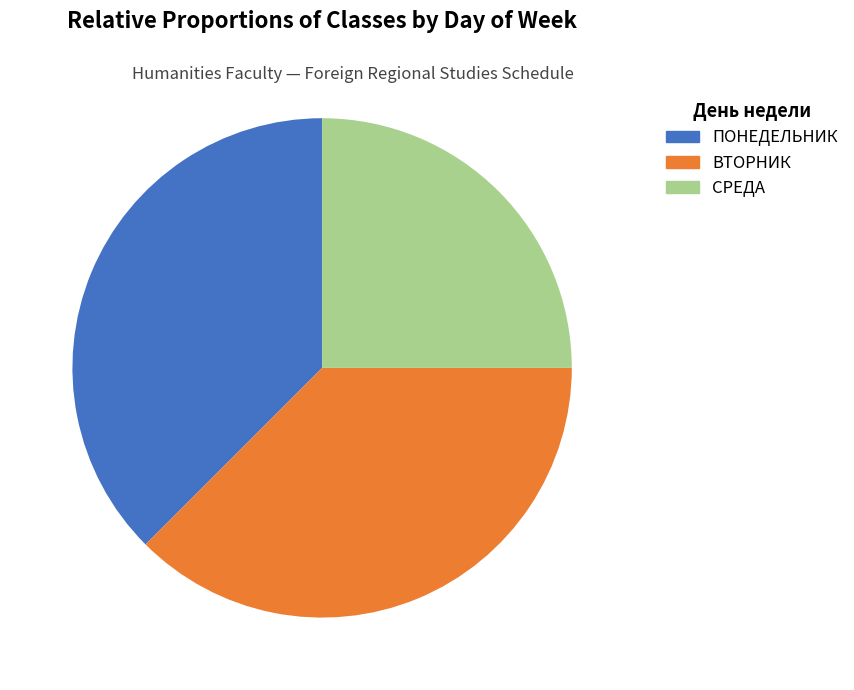

Which has a higher value, СРЕДА or ВТОРНИК?

ВТОРНИК